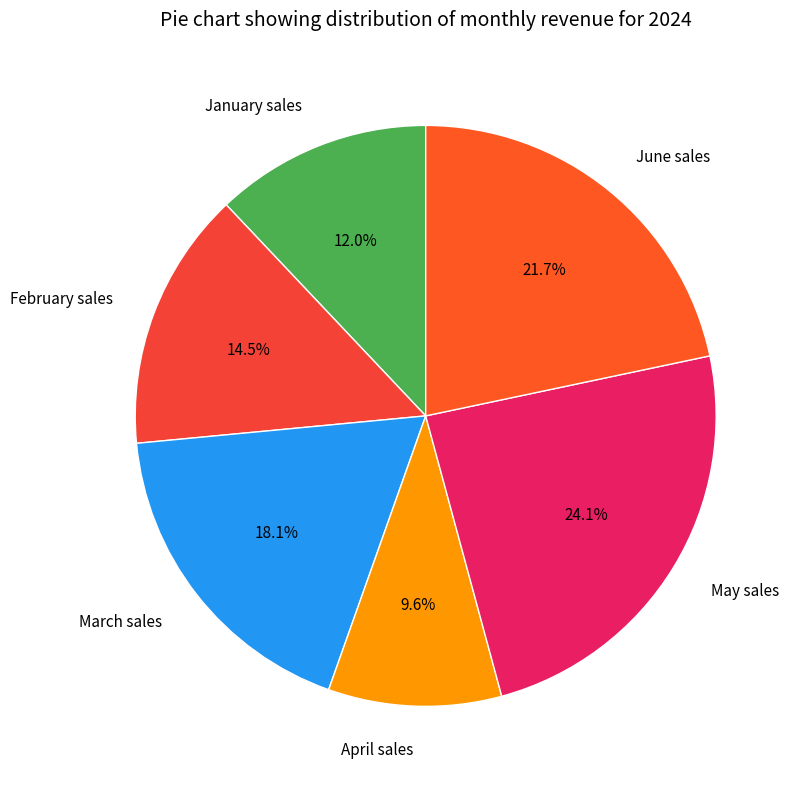

How many segments does this pie chart have?

6